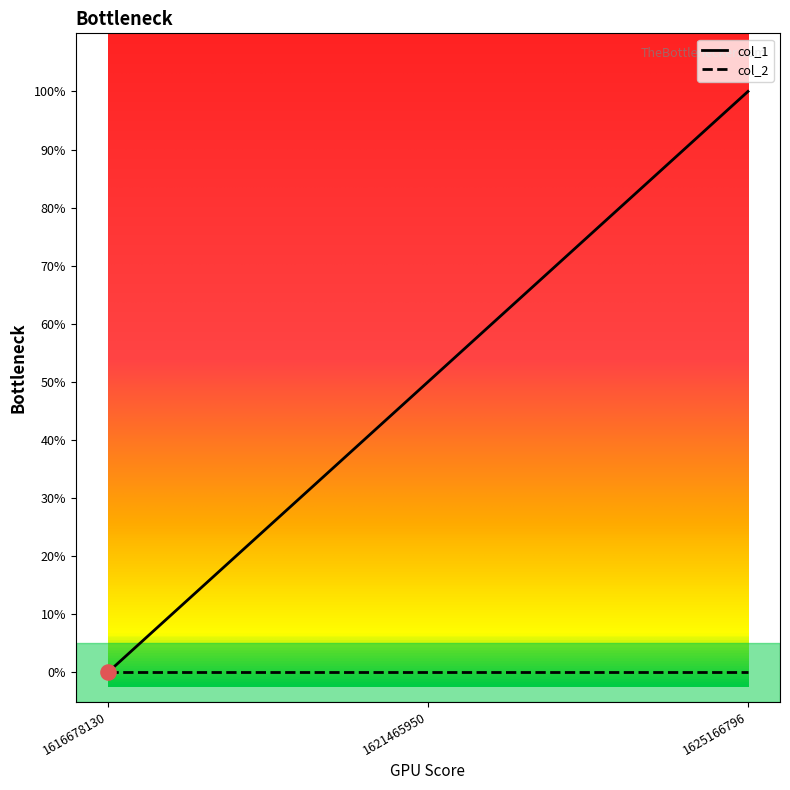

Between 1625166796 and 1616678130, which is larger?

1625166796